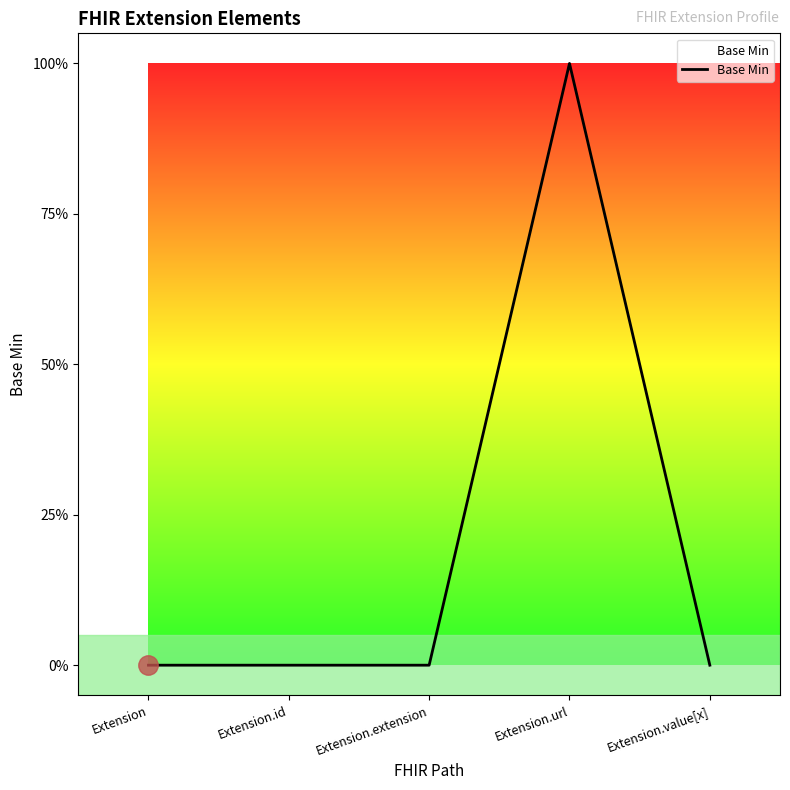

List the labels in order of value, smallest first.

Extension, Extension.id, Extension.extension, Extension.value[x], Extension.url